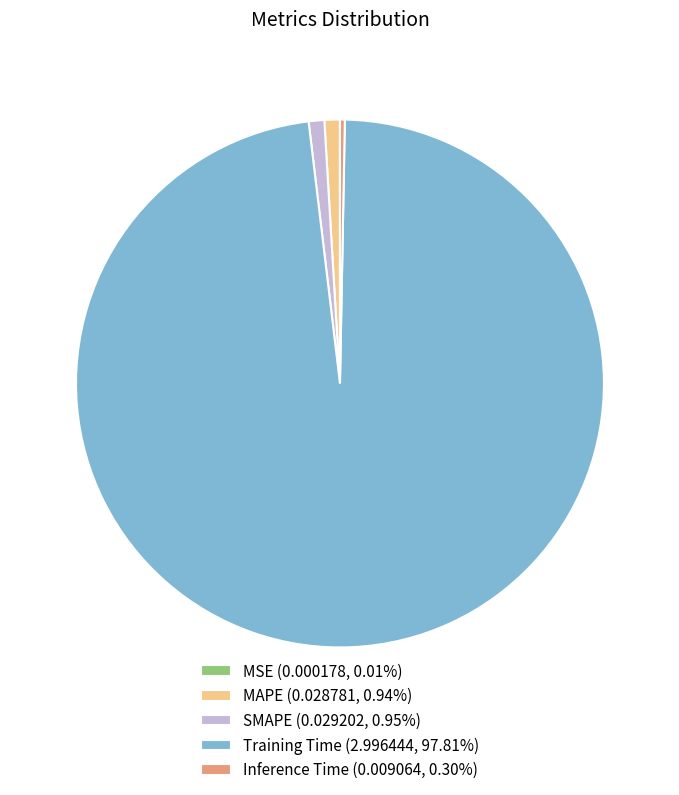

Which has a higher value, SMAPE or Inference Time?

SMAPE